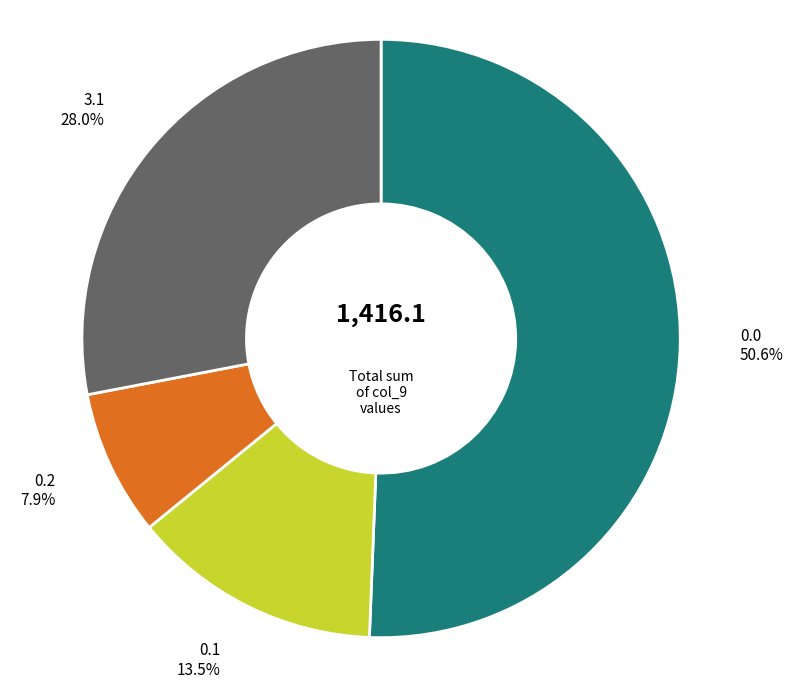

Is there any slice that represents more than half of the pie?

Yes